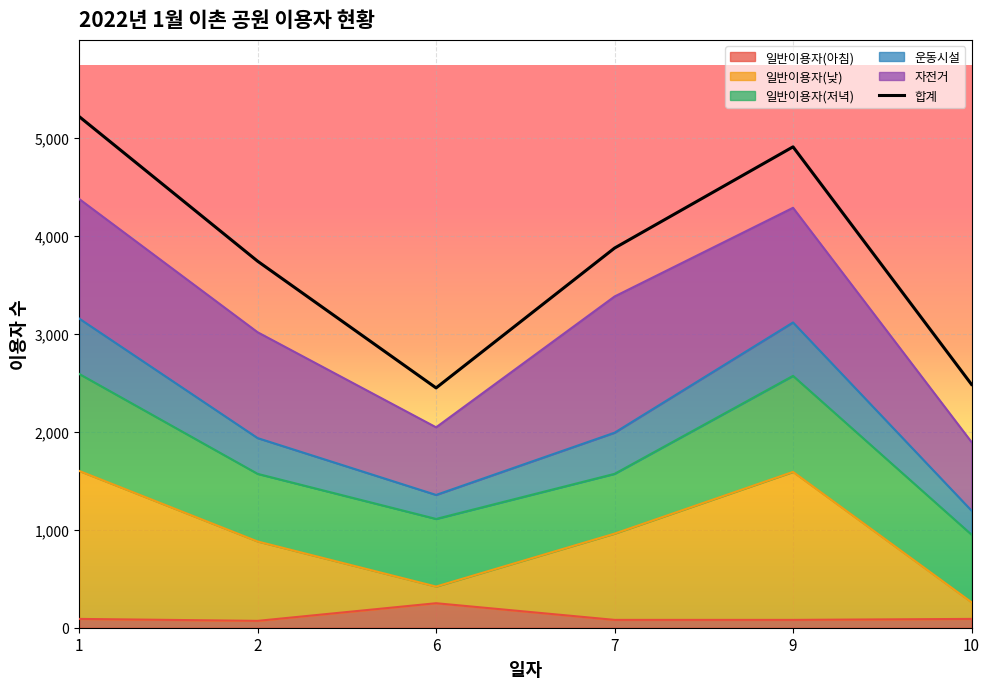

Between 2 and 9, which is larger?

9